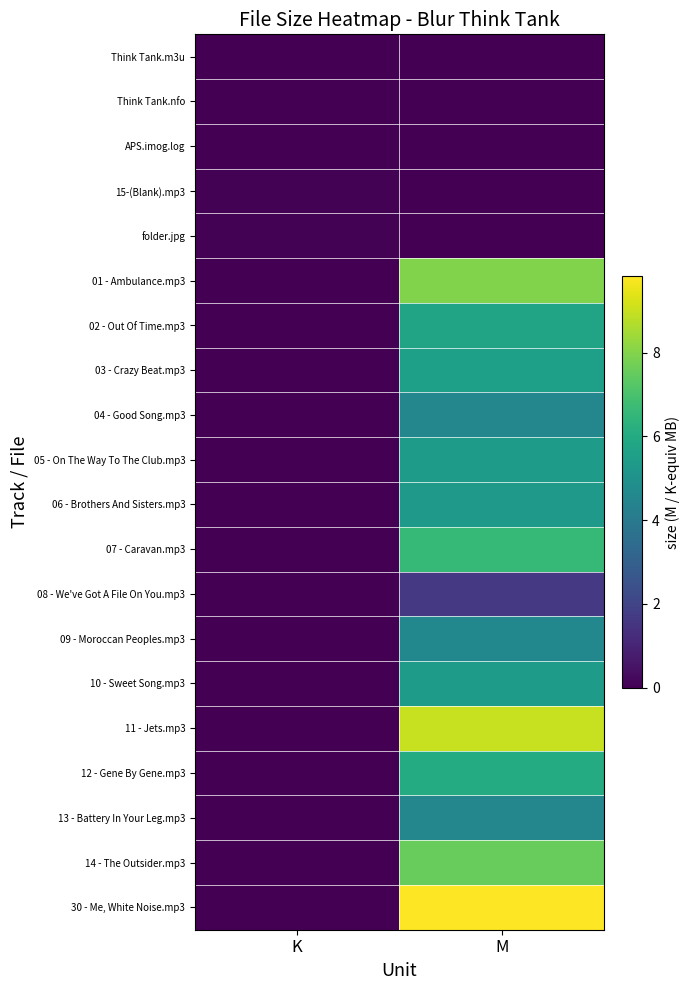

List the series in order of their peak value, highest first.

30 - Me, White Noise.mp3, 11 - Jets.mp3, 01 - Ambulance.mp3, 14 - The Outsider.mp3, 07 - Caravan.mp3, 12 - Gene By Gene.mp3, 02 - Out Of Time.mp3, 03 - Crazy Beat.mp3, 05 - On The Way To The Club.mp3, 10 - Sweet Song.mp3, 06 - Brothers And Sisters.mp3, 09 - Moroccan Peoples.mp3, 13 - Battery In Your Leg.mp3, 04 - Good Song.mp3, 08 - We've Got A File On You.mp3, folder.jpg, 15-(Blank).mp3, APS.imog.log, Think Tank.nfo, Think Tank.m3u